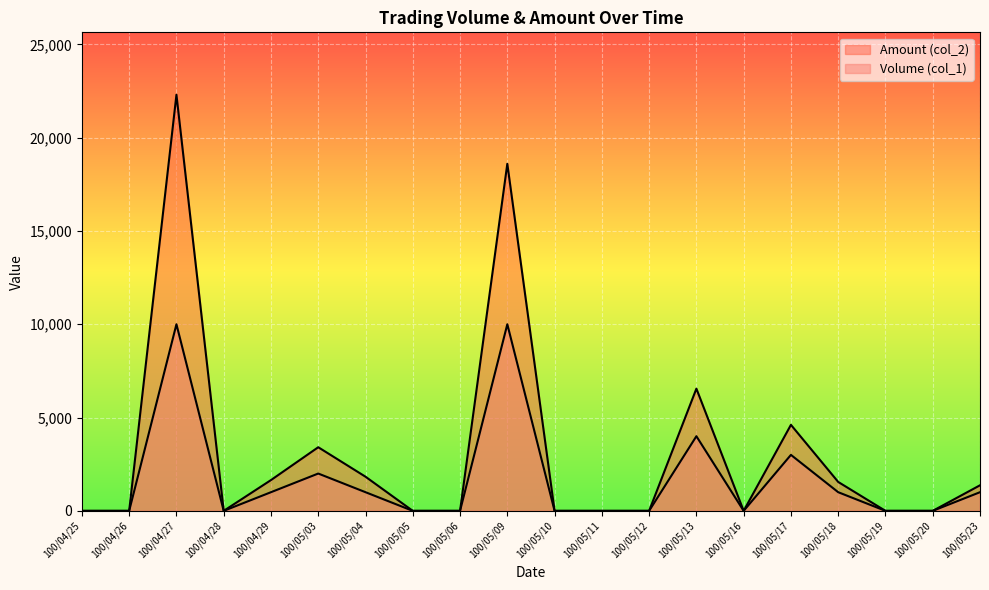

How many interior local peaks does the Amount (col_2) series have?

5